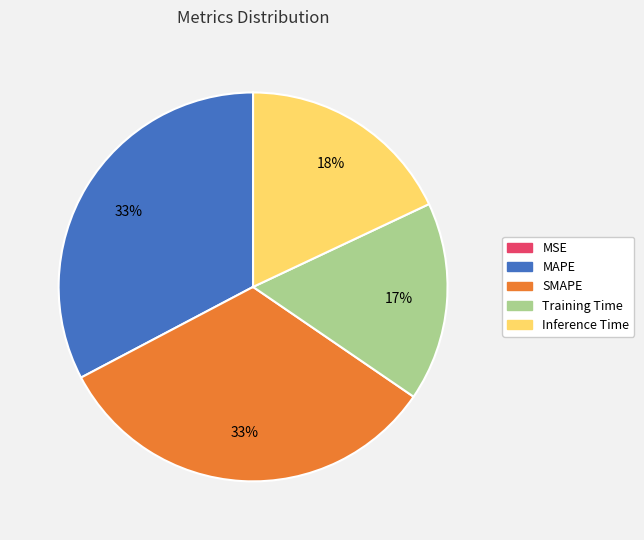

Between SMAPE and Inference Time, which is larger?

SMAPE